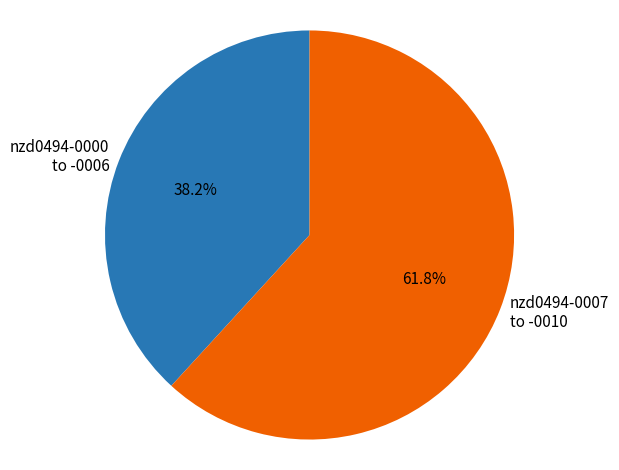

Count the number of slices in the pie.

2